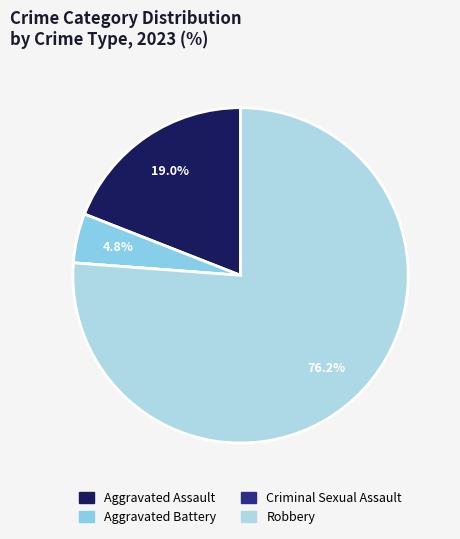

The Aggravated Battery slice represents 5% of the pie. True or false?

True